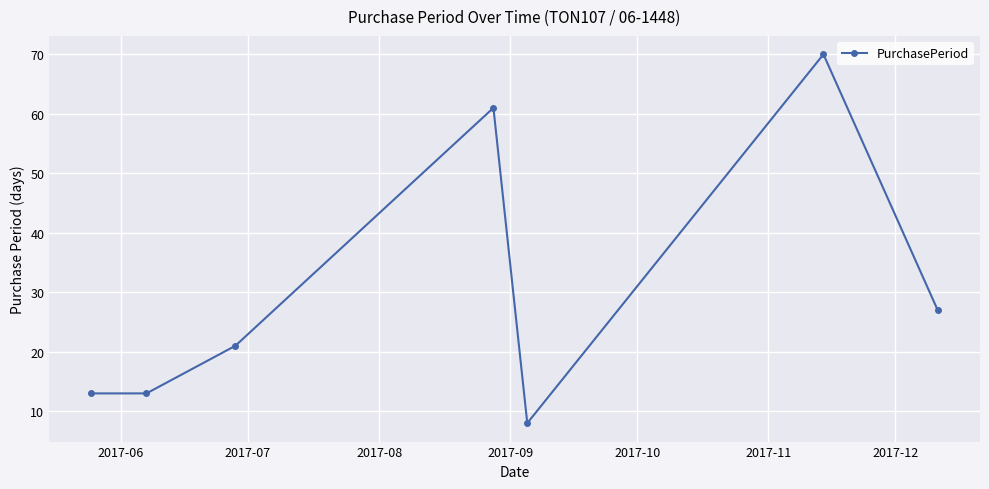

What is the difference between the maximum and second lowest values?

57